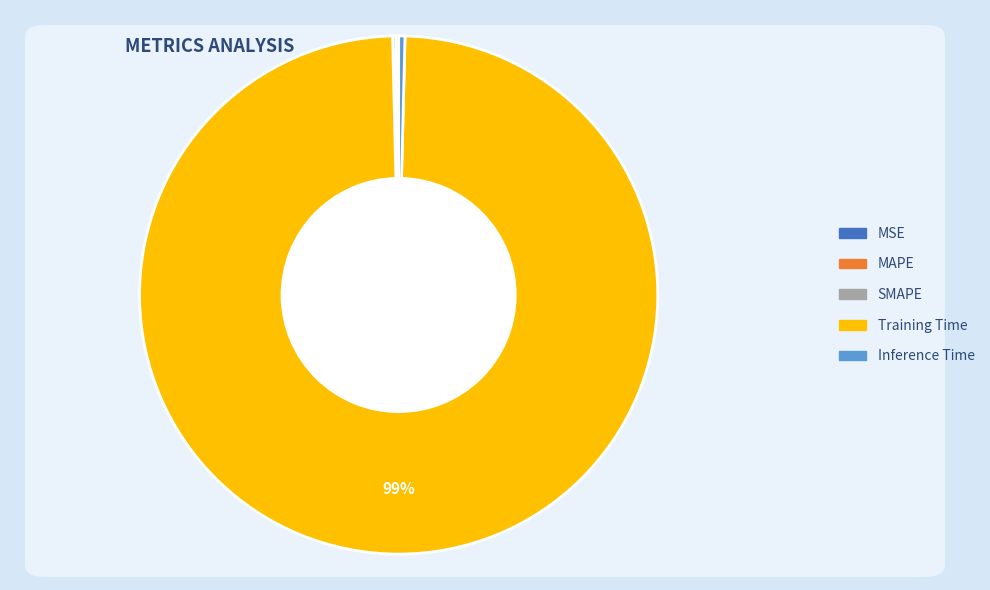

To the nearest percent, what is the average slice percentage?

20%